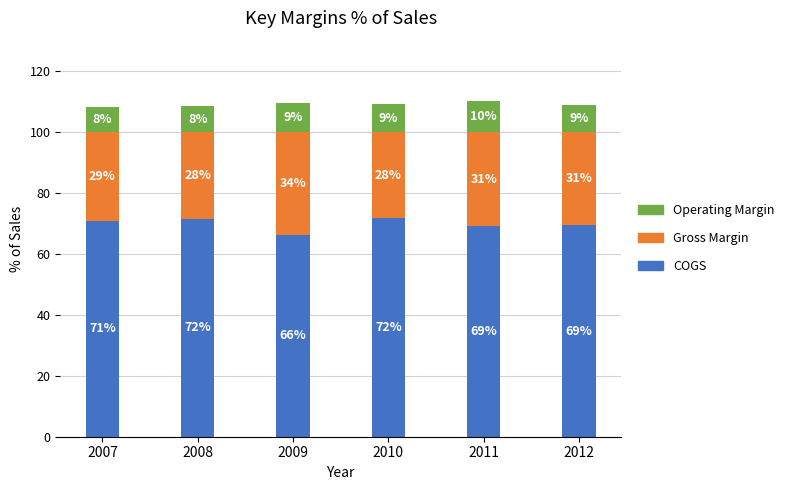

What is the maximum value for COGS?

71.6